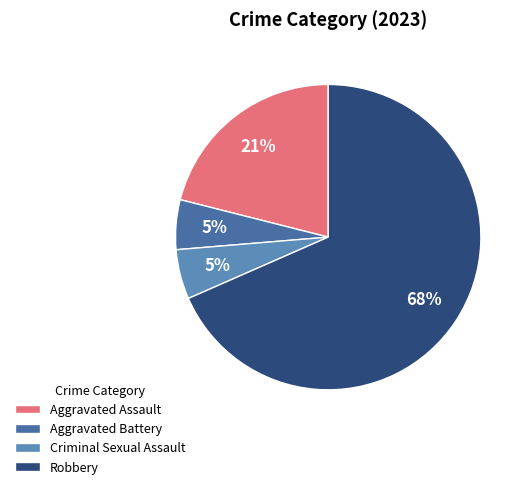

What percentage do Aggravated Battery and Criminal Sexual Assault together represent?

10.5%